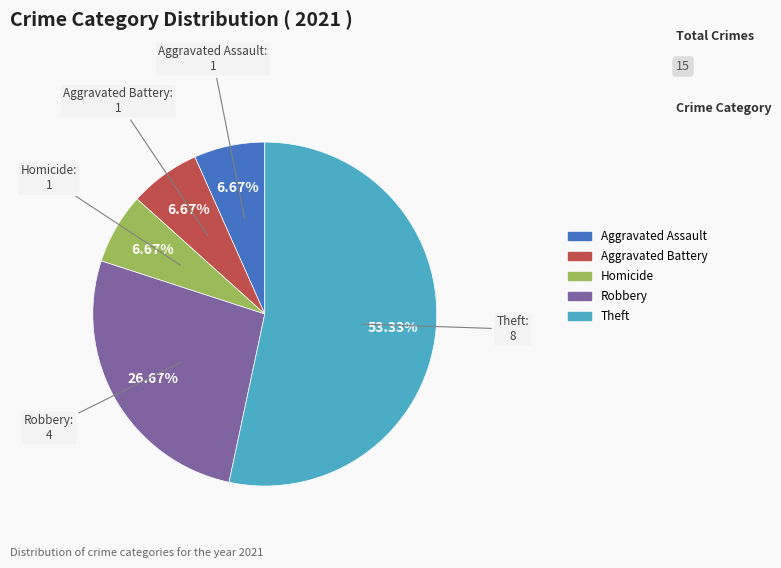

What is the largest slice in the pie chart?

Theft